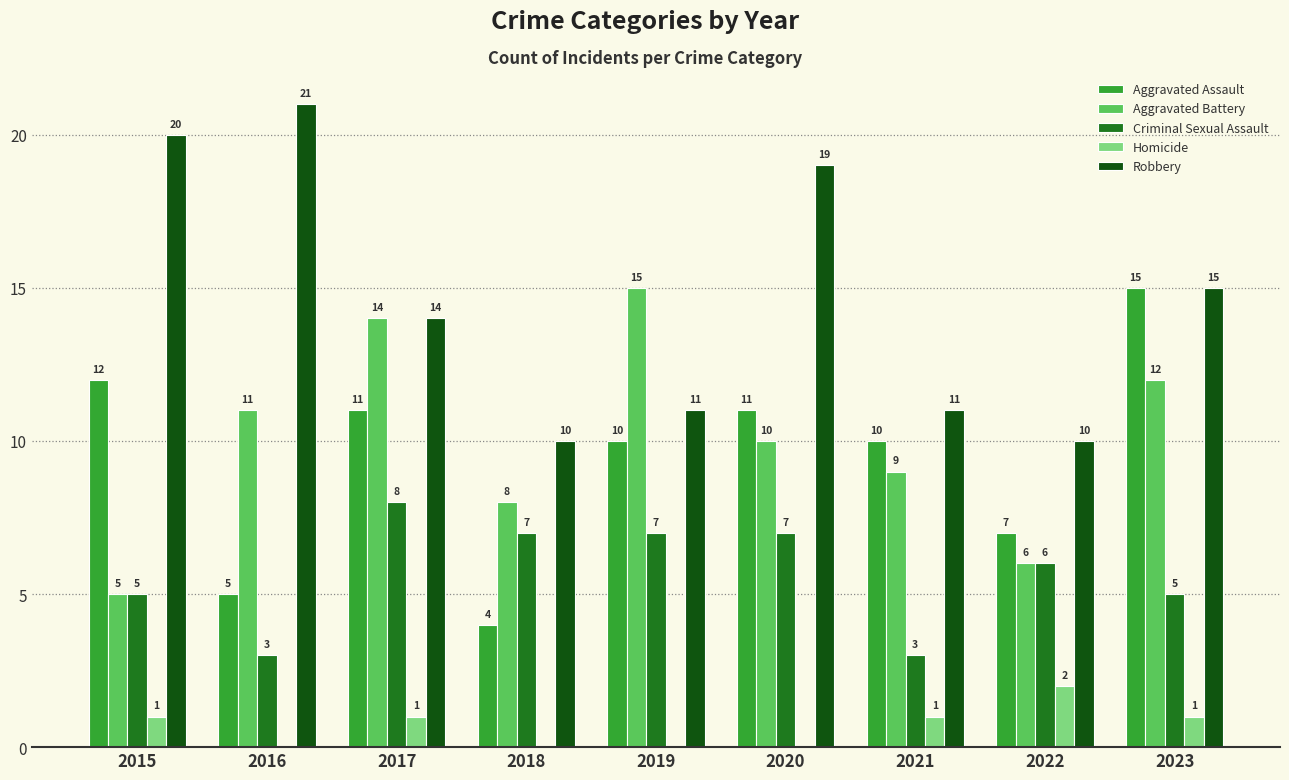

Which series has the largest total across all categories?

Robbery